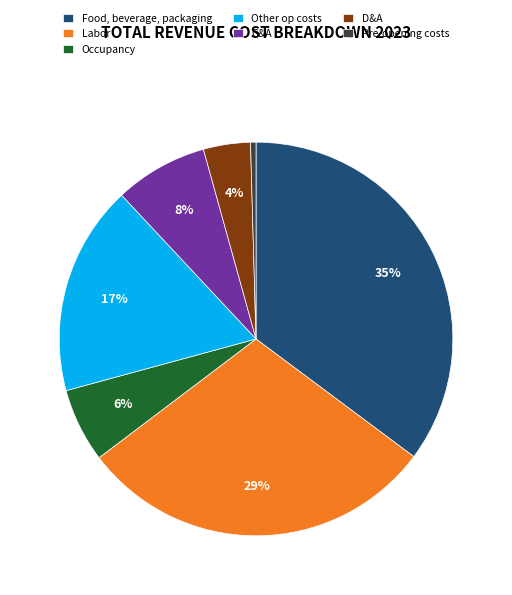

Count the number of slices in the pie.

7